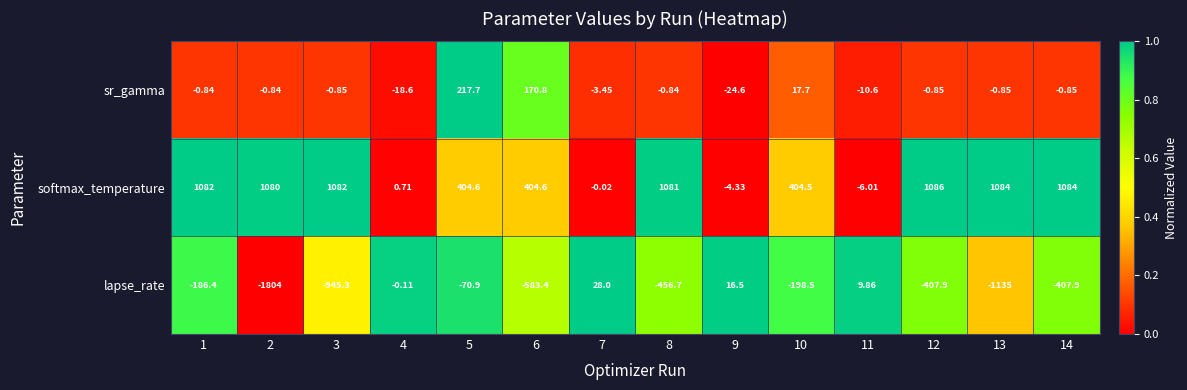

Which series has the widest spread of values?

lapse_rate